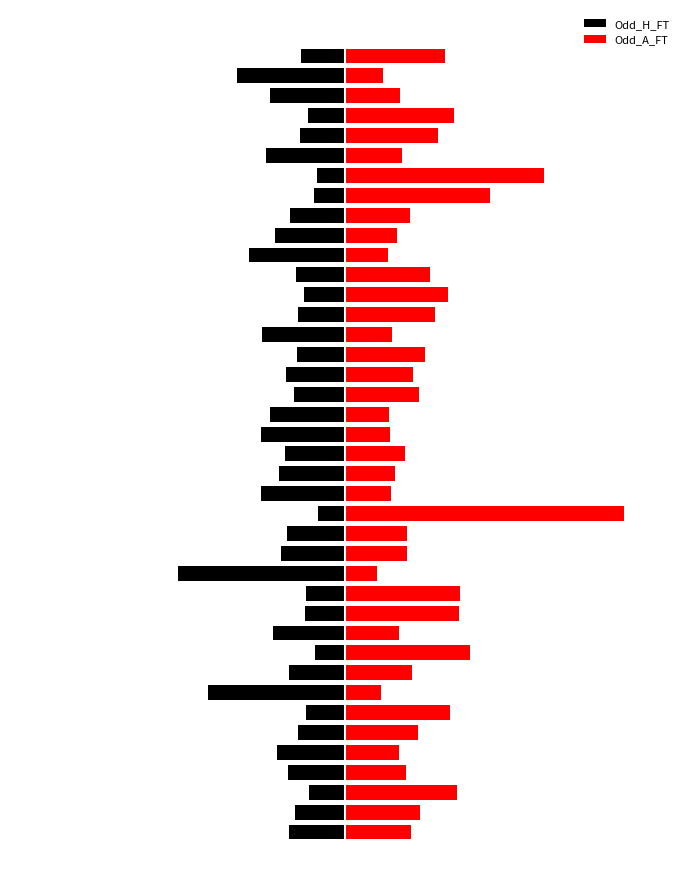

How many values in the Odd_H_FT series are below -1?

19